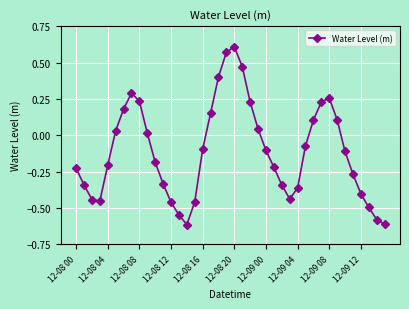

What is the difference between the second highest and minimum values?

1.2